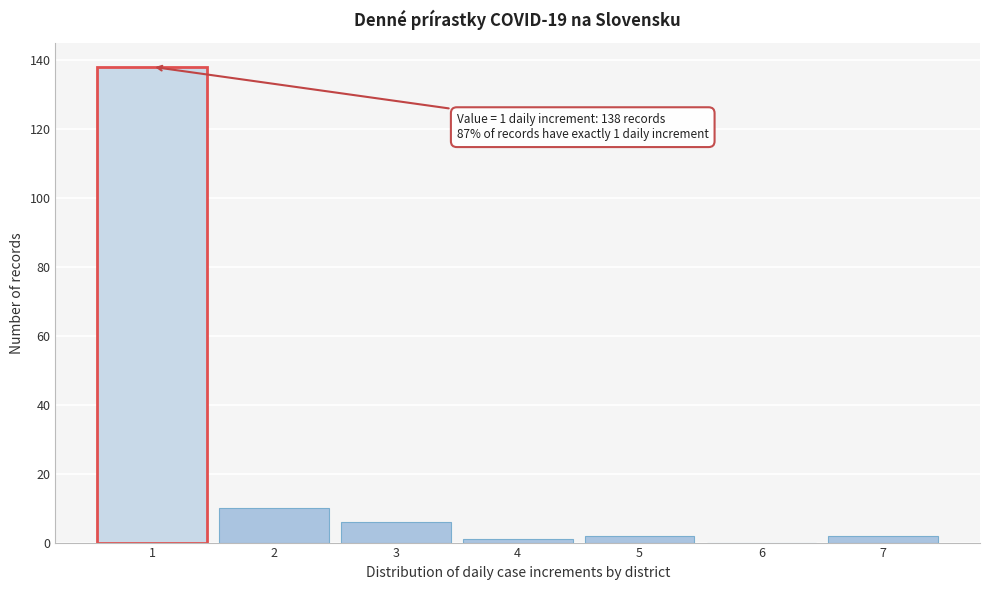

Reading right to left, extract all data points from this chart.

7=2	6=0	5=2	4=1	3=6	2=10	1=138